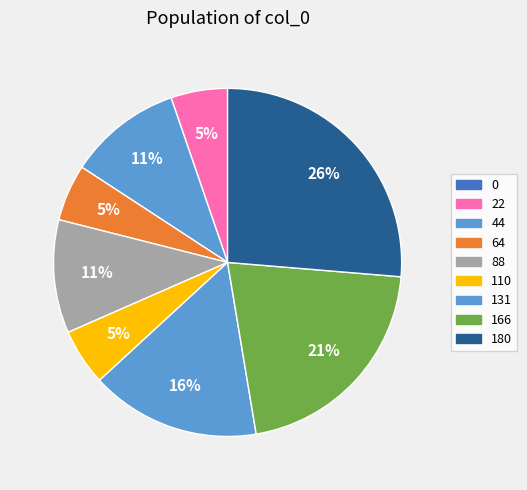

Is it true that 44 is 11% of the pie?

True